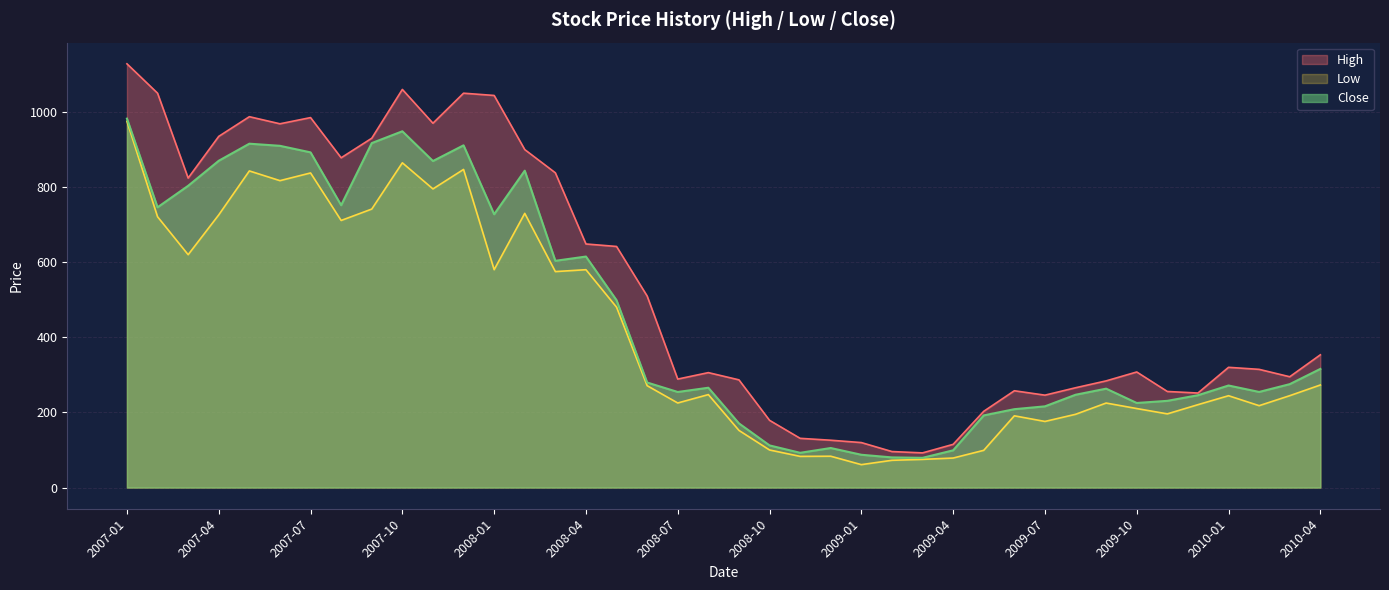

True or false: Close and Low intersect in this chart.

False